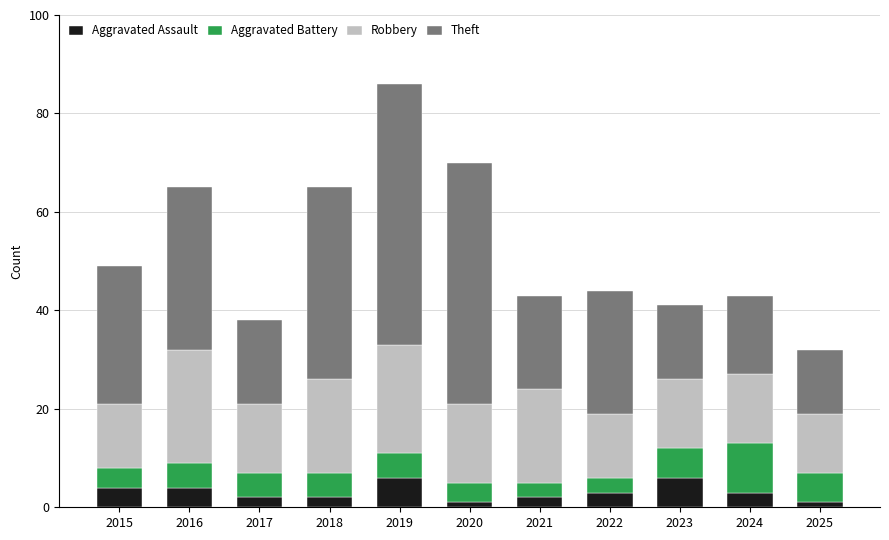

At which category is the sum across all series the highest?

2019